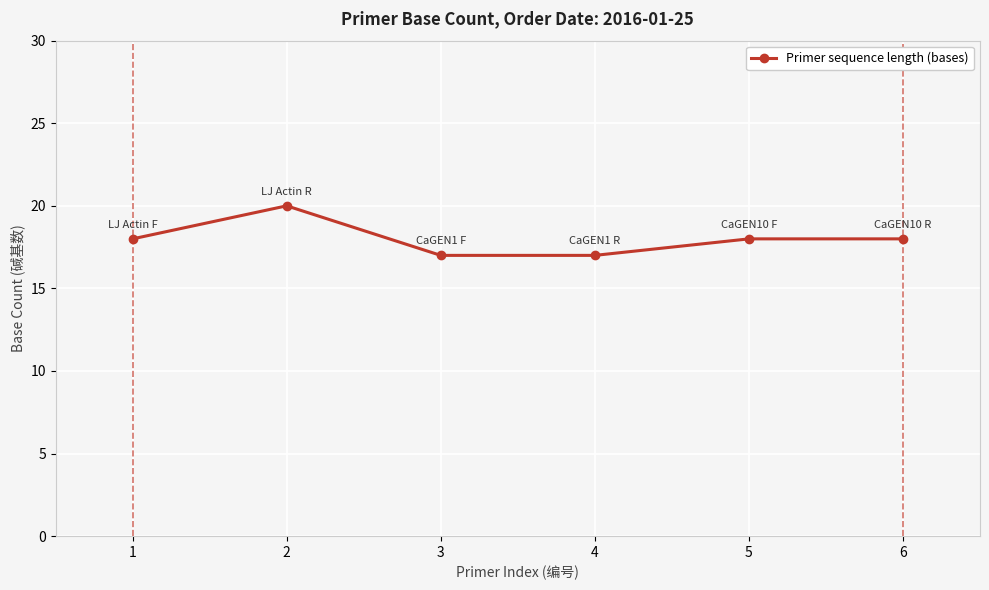

What is the value of the 6th point from the left?

18